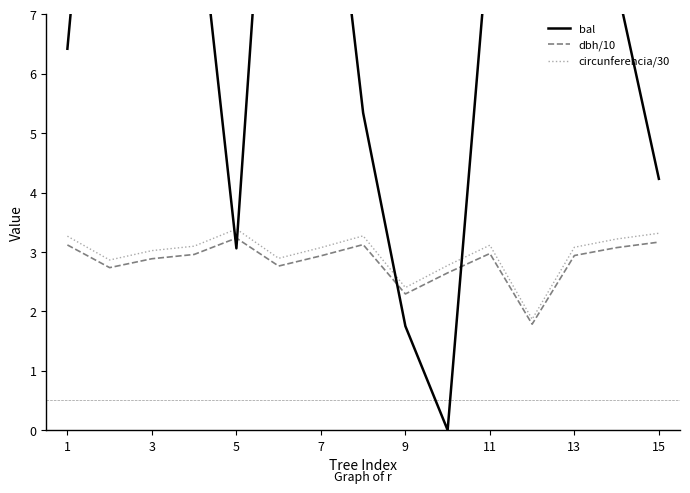

What are all the series names shown in the legend?

bal, dbh/10, circunferencia/30